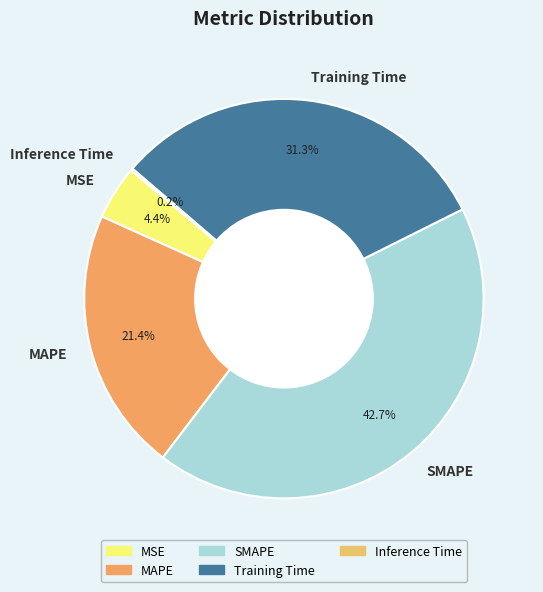

Is MSE the majority of the pie?

No